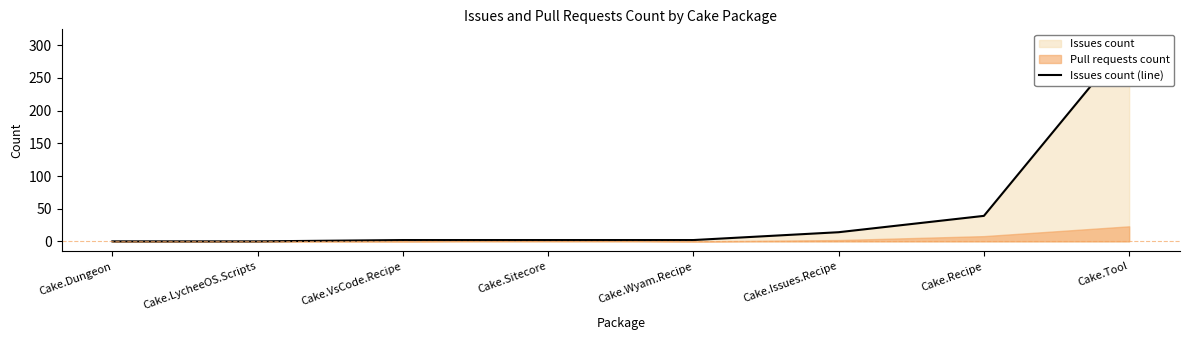

How many data points are less than 2?

2